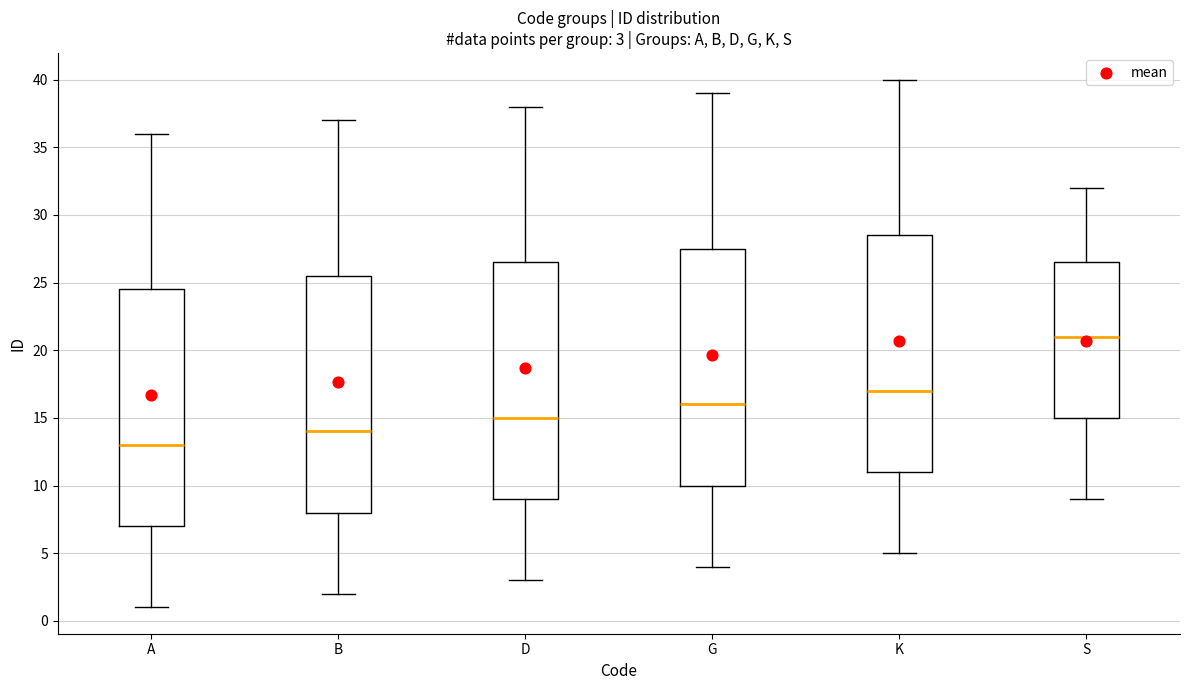

Which box has the lowest median line?

A